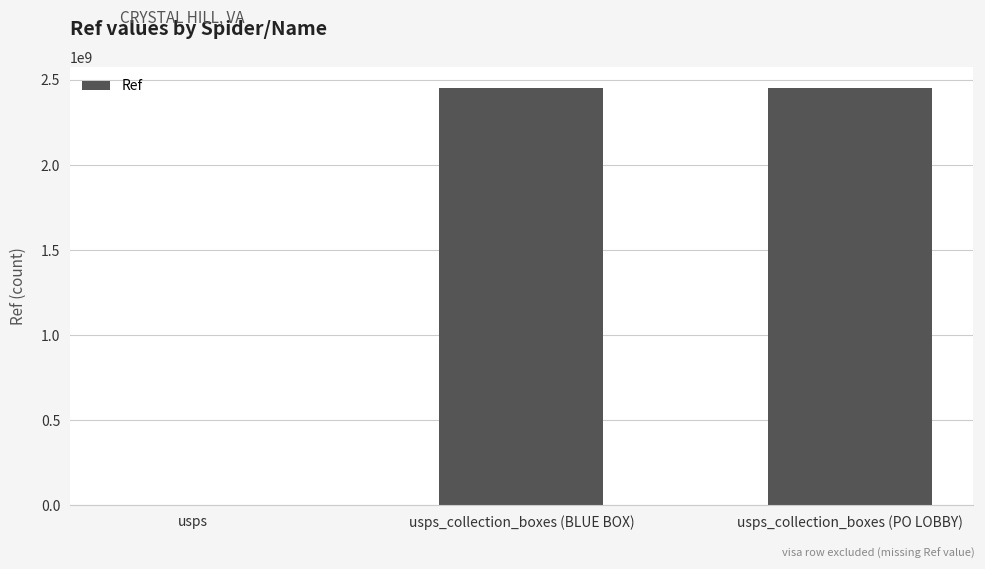

The chart shows a value of 1359959 at usps. True or false?

True